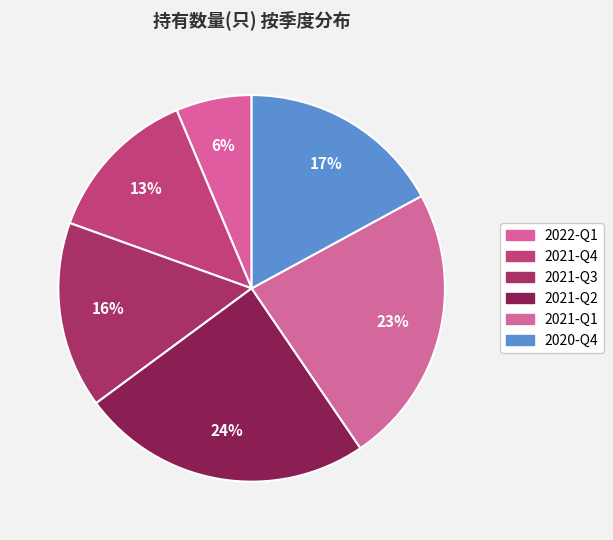

Rank the categories by value from highest to lowest.

2021-Q2, 2021-Q1, 2020-Q4, 2021-Q3, 2021-Q4, 2022-Q1